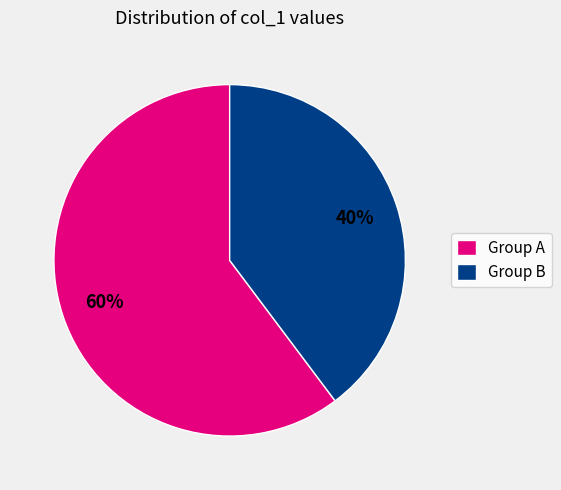

Approximately how many times larger is the value at Group B compared to Group A?

0.7